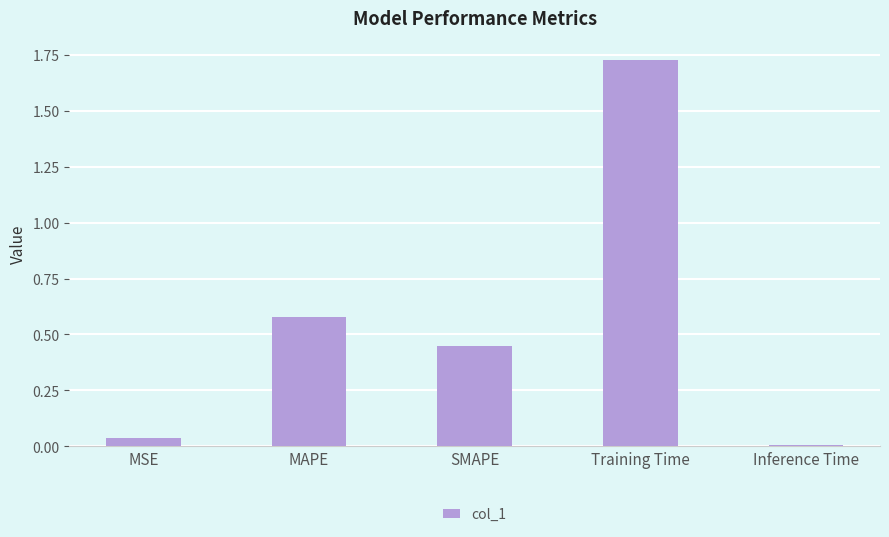

The value at MAPE is 1.0. True or false?

False